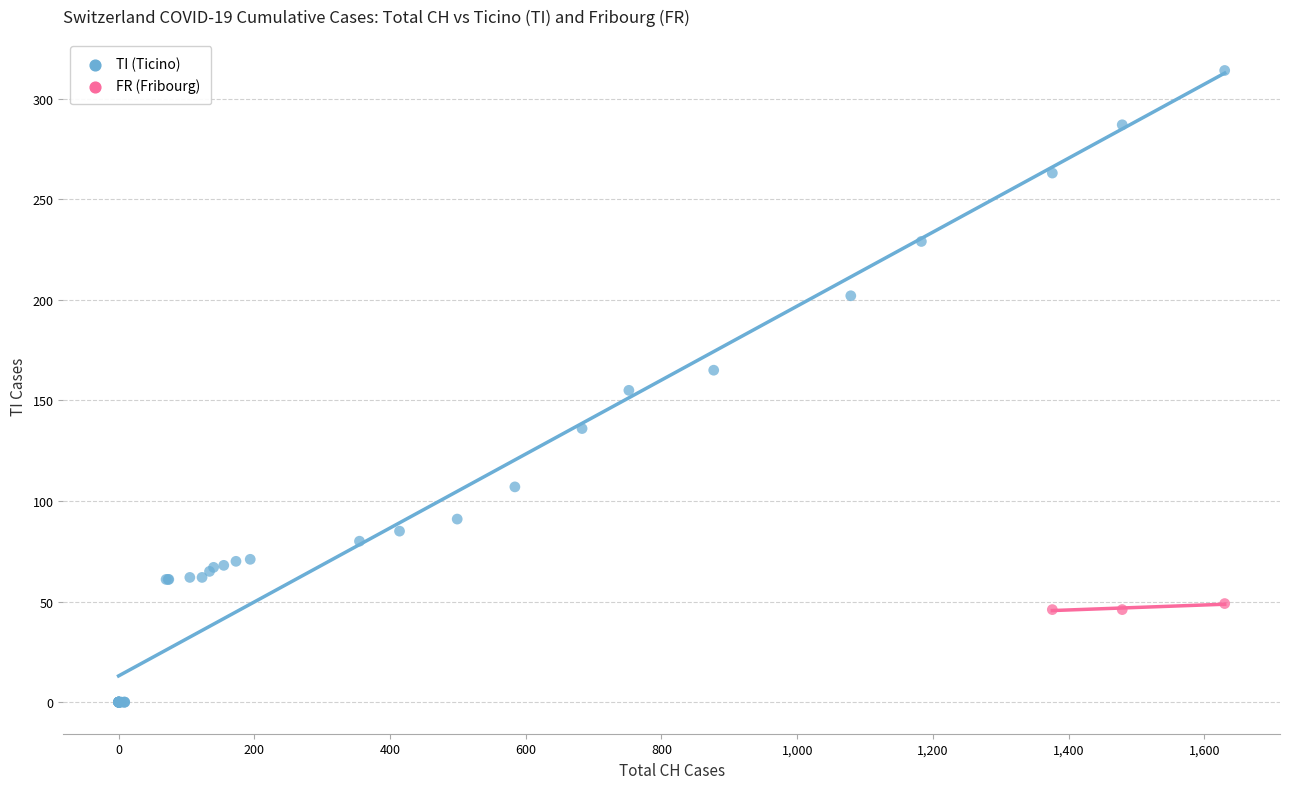

Which series reaches the maximum Y coordinate?

TI (Ticino)